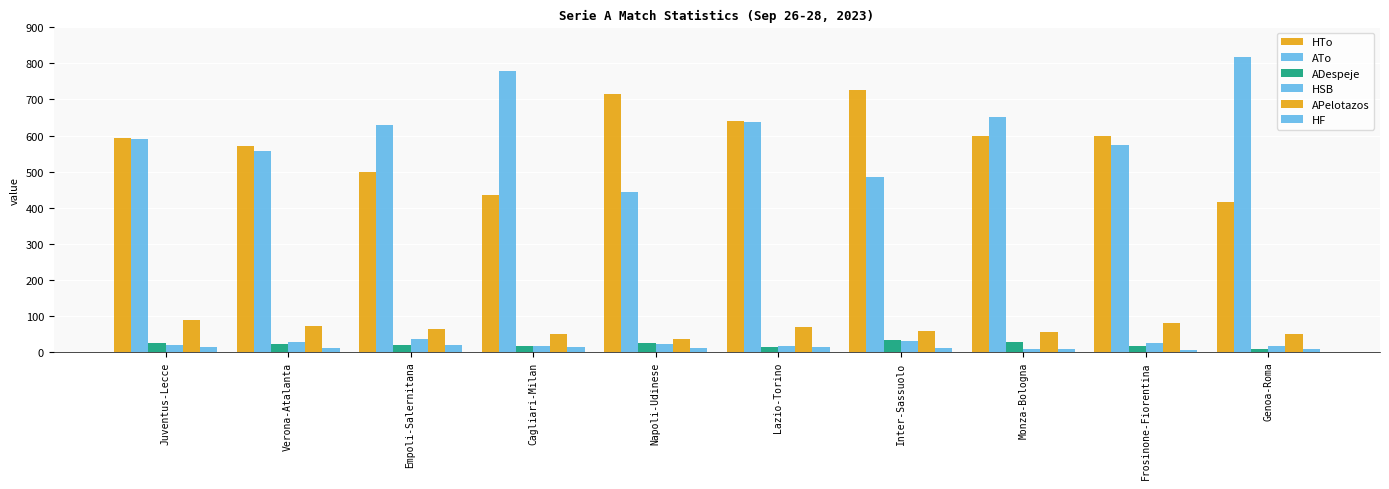

Reading right to left, list all the values displayed in this chart.

HTo: 416	599	600	725	641	714	435	499	570	592
ATo: 819	574	652	486	637	442	778	629	556	589
ADespeje: 9	15	26	33	13	25	17	19	22	23
HSB: 15	24	9	29	17	22	16	35	26	19
APelotazos: 48	80	56	59	70	36	49	64	71	88
HF: 7	6	9	10	12	11	13	18	10	14